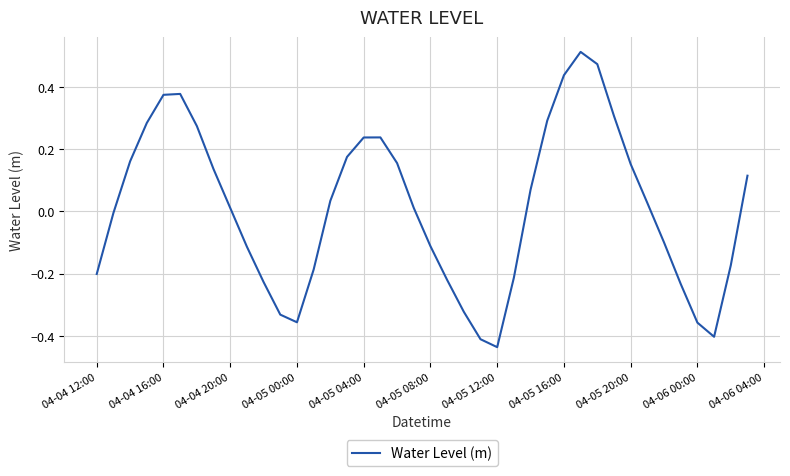

Is this an area chart (filled region under the line)?

No